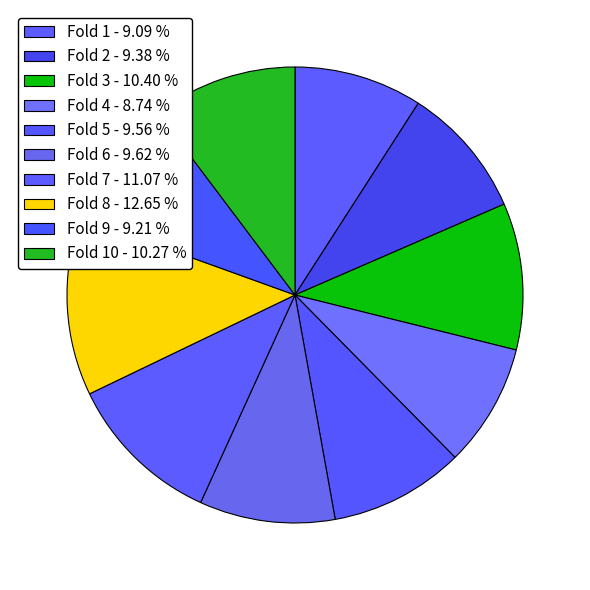

Count the number of slices in the pie.

10